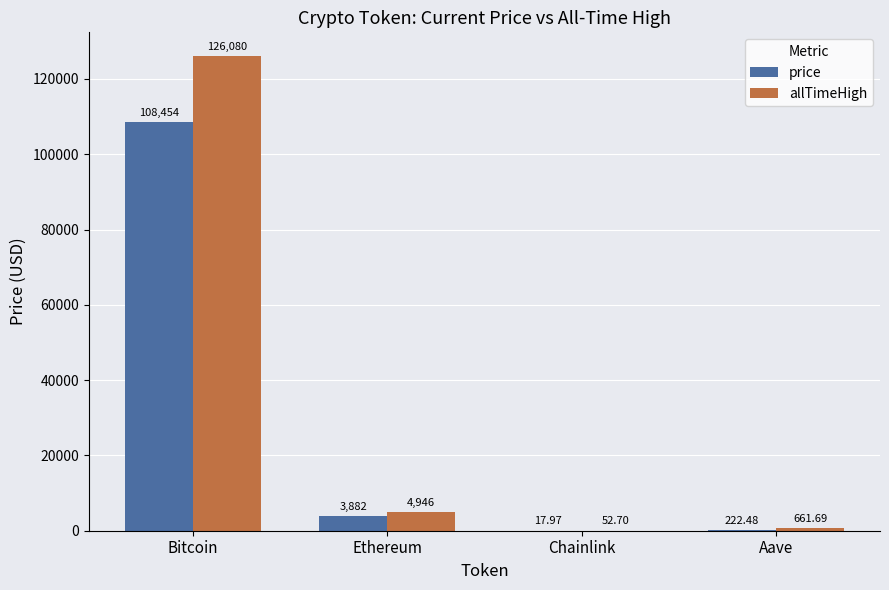

What is the total value across all series at Bitcoin?

234534.0